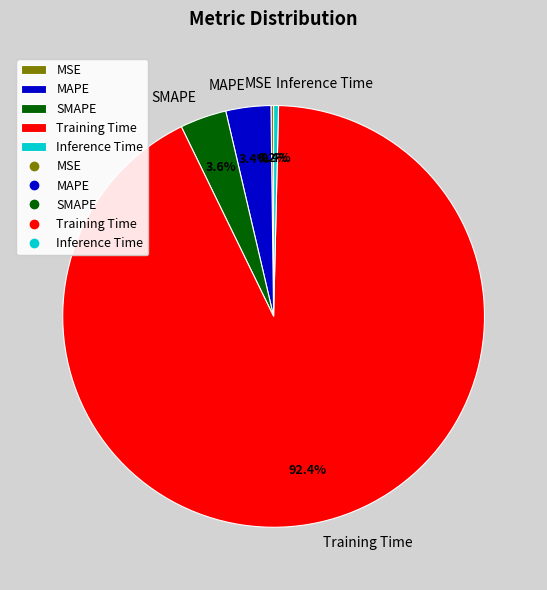

Which slice is the largest?

Training Time